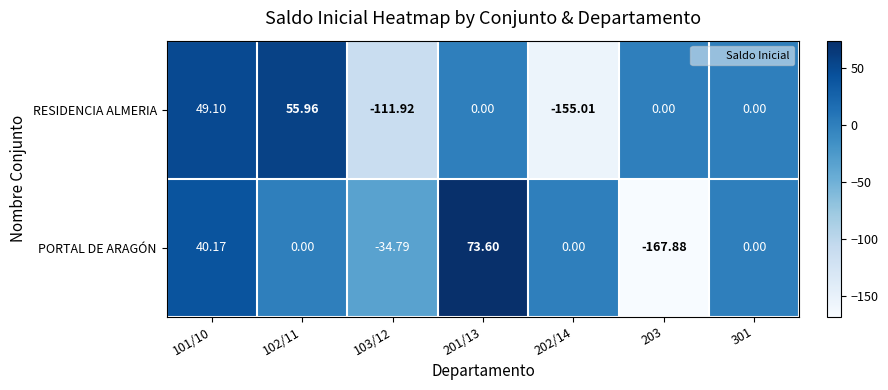

Which series has the widest spread of values?

PORTAL DE ARAGÓN